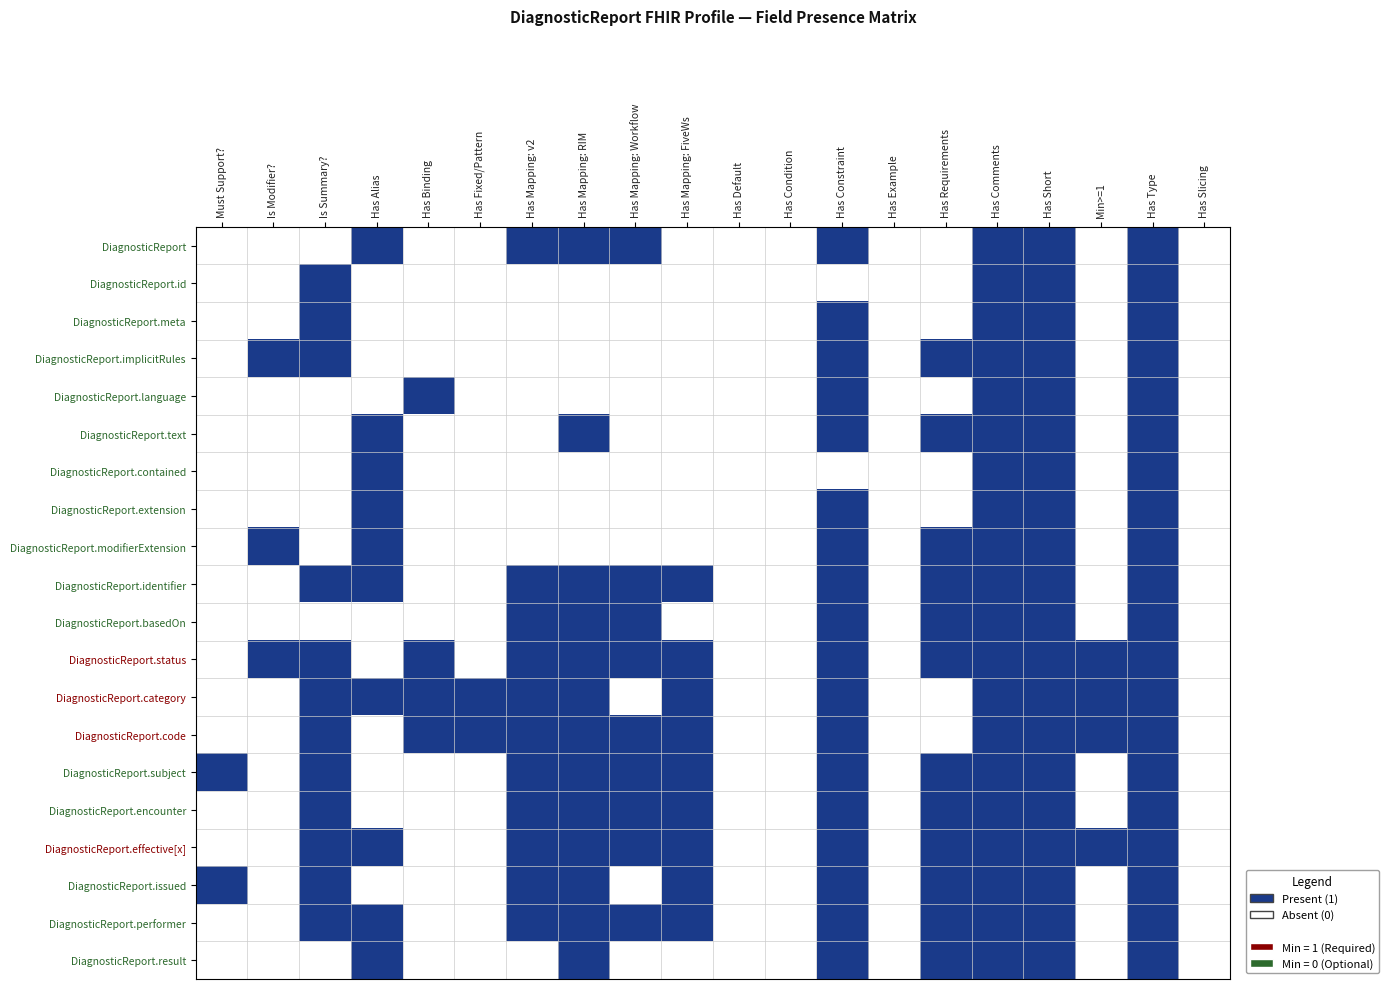

List the series in order of their peak value, lowest first.

DiagnosticReport, DiagnosticReport.id, DiagnosticReport.meta, DiagnosticReport.implicitRules, DiagnosticReport.language, DiagnosticReport.text, DiagnosticReport.contained, DiagnosticReport.extension, DiagnosticReport.modifierExtension, DiagnosticReport.identifier, DiagnosticReport.basedOn, DiagnosticReport.status, DiagnosticReport.category, DiagnosticReport.code, DiagnosticReport.subject, DiagnosticReport.encounter, DiagnosticReport.effective[x], DiagnosticReport.issued, DiagnosticReport.performer, DiagnosticReport.result